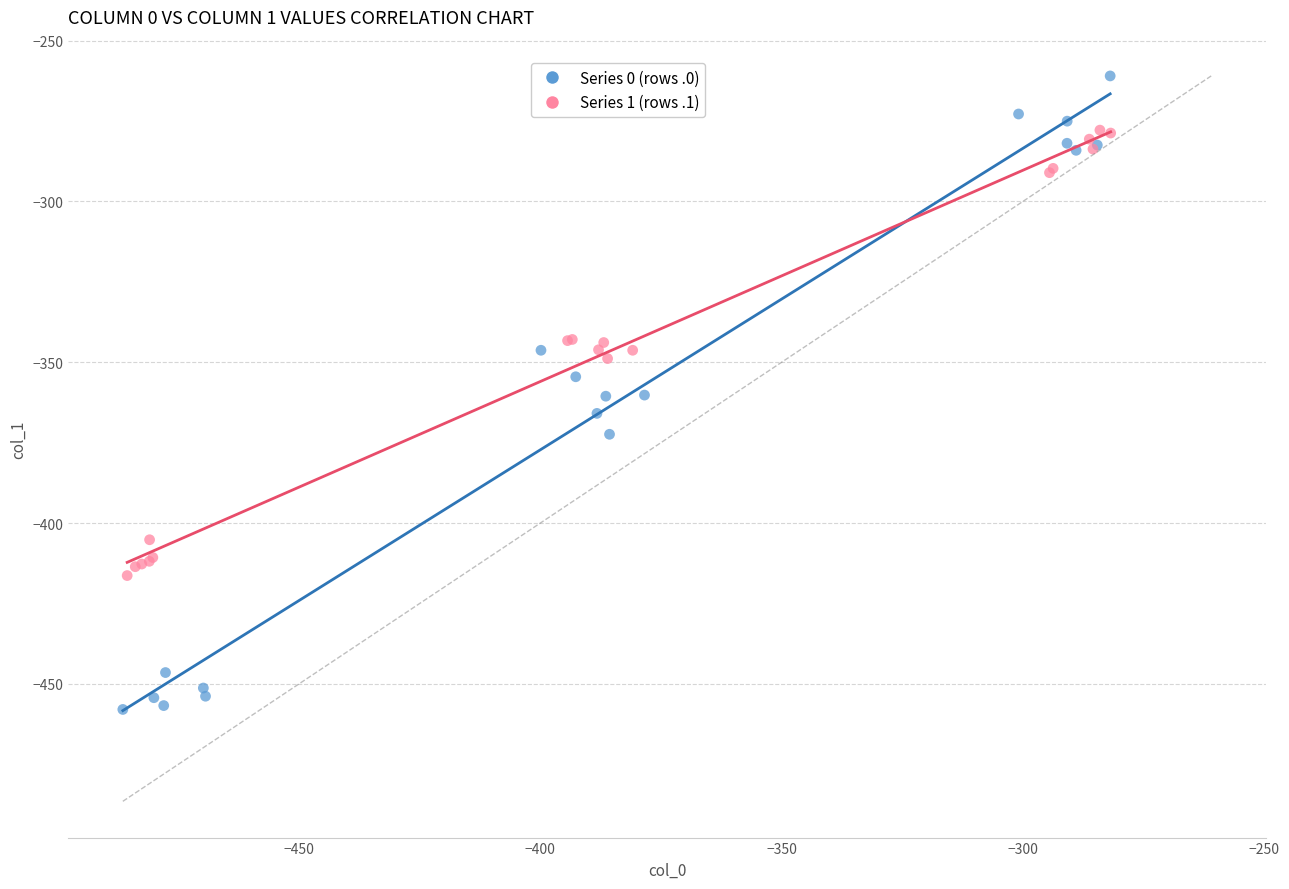

Which series contains the lowest Y value?

Series 0 (rows .0)